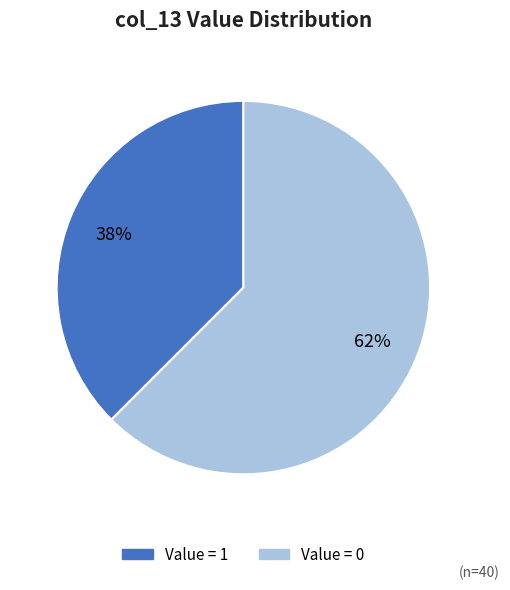

Is there any slice that represents more than half of the pie?

Yes